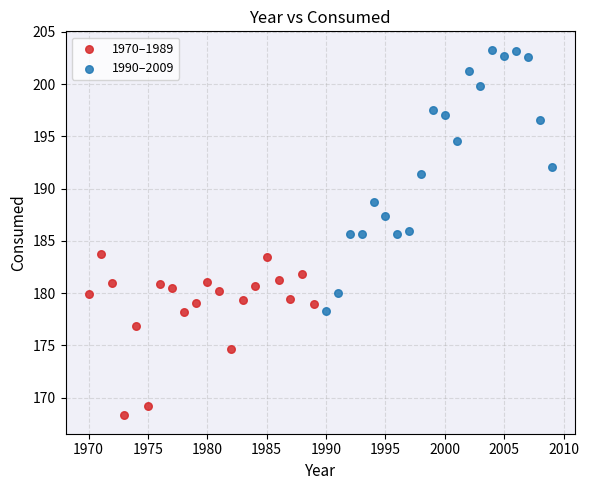

What are all the series names shown in the legend?

1970–1989, 1990–2009